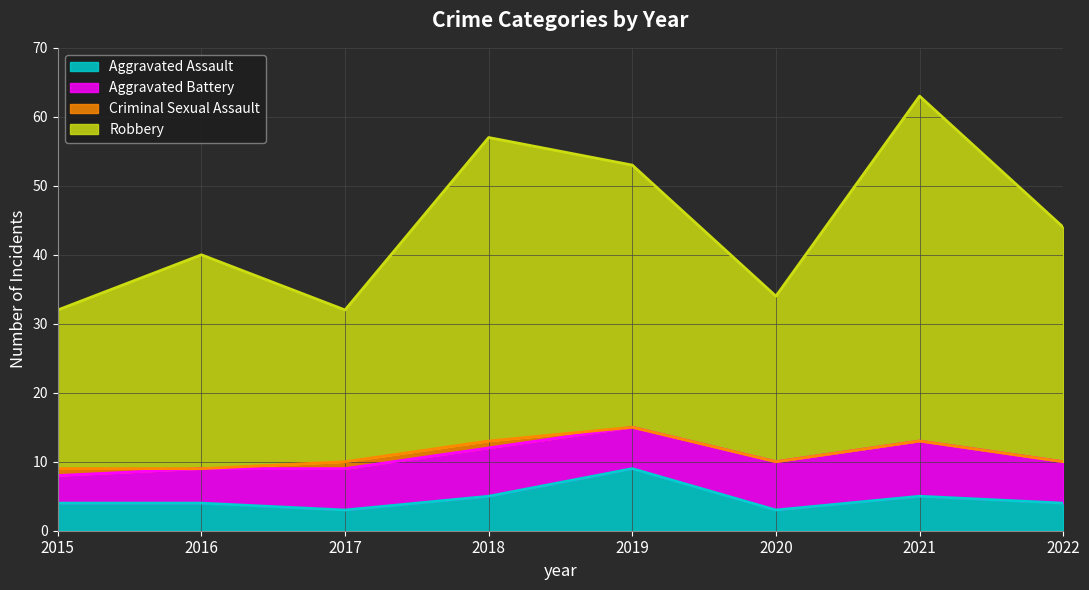

Read the Aggravated Assault value at 2015.

4